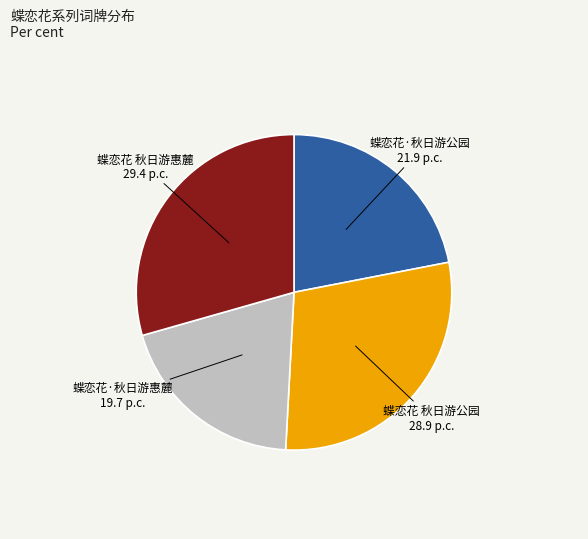

Is there a majority slice in this chart?

No